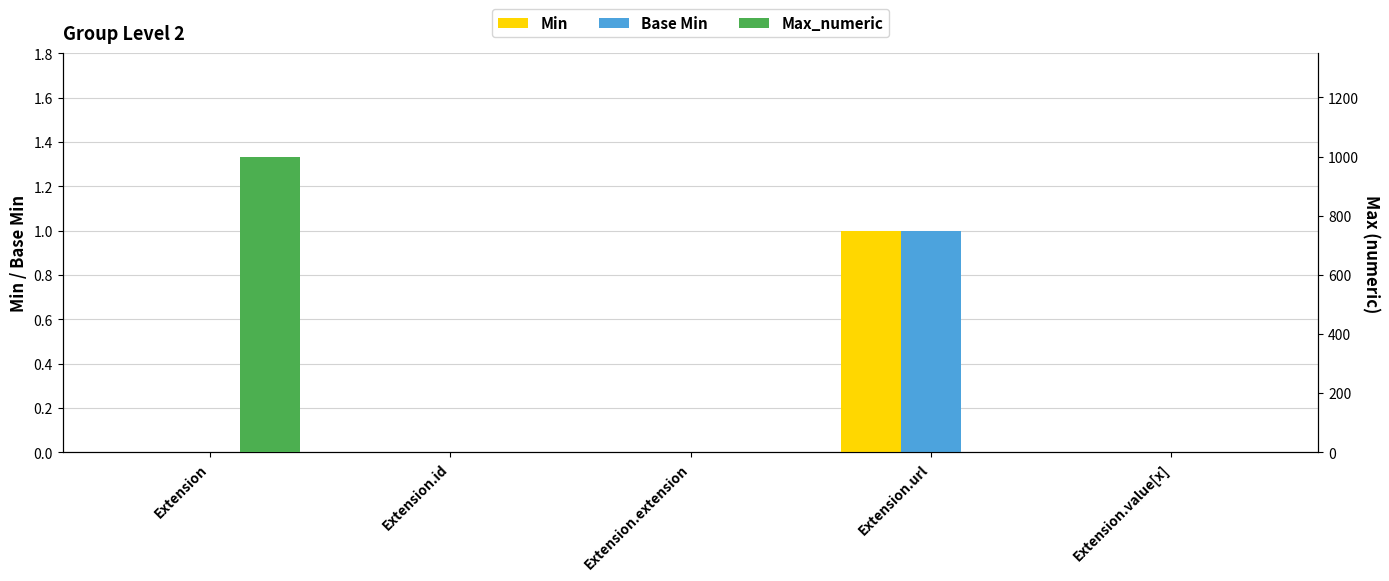

True or false: Base Min has a value of -1 at Extension.id.

False